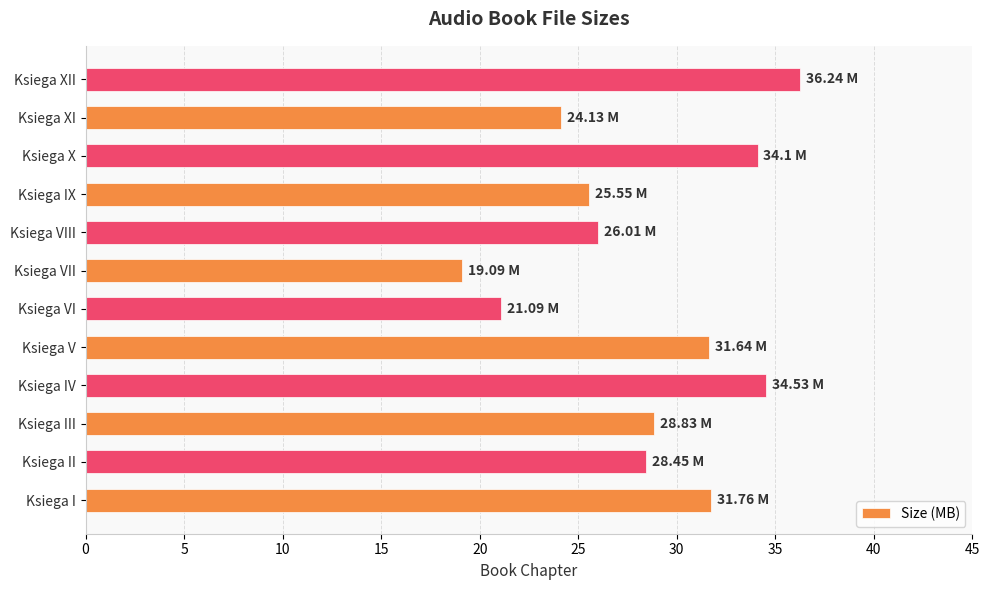

Which category has the highest value across all series?

Ksiega XII